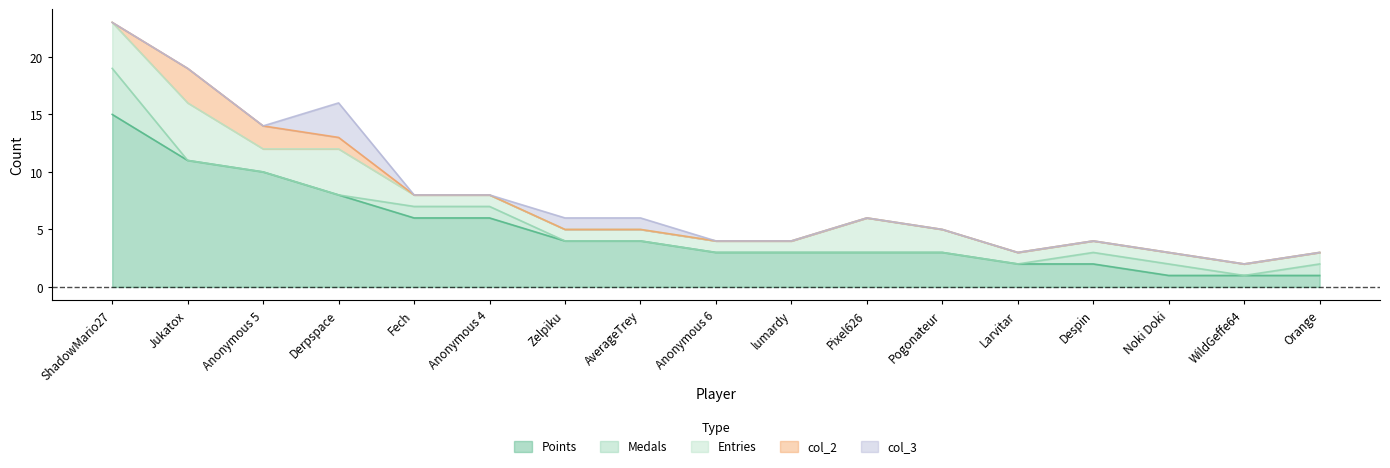

How many intersections are there between col_3 and col_2?

1